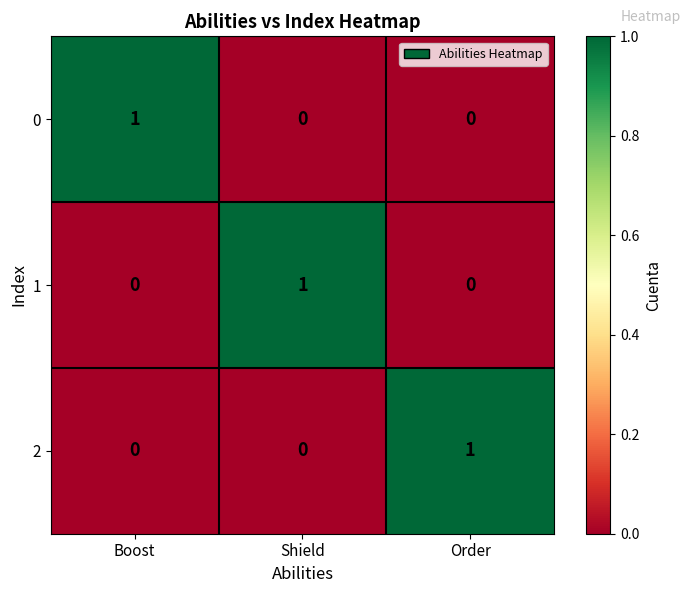

Is it true that 2 equals 0 at Boost?

True